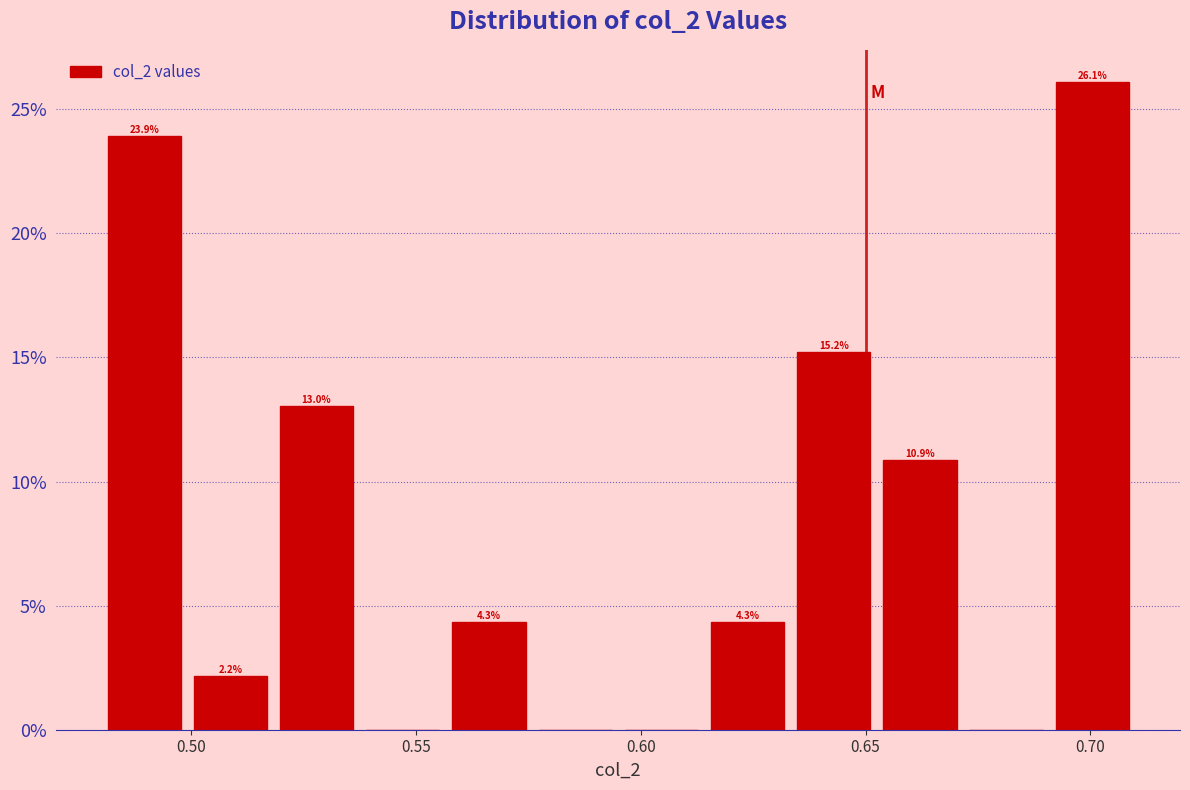

Read against the x-axis, roughly where is the centre of the tallest bar?

0.700